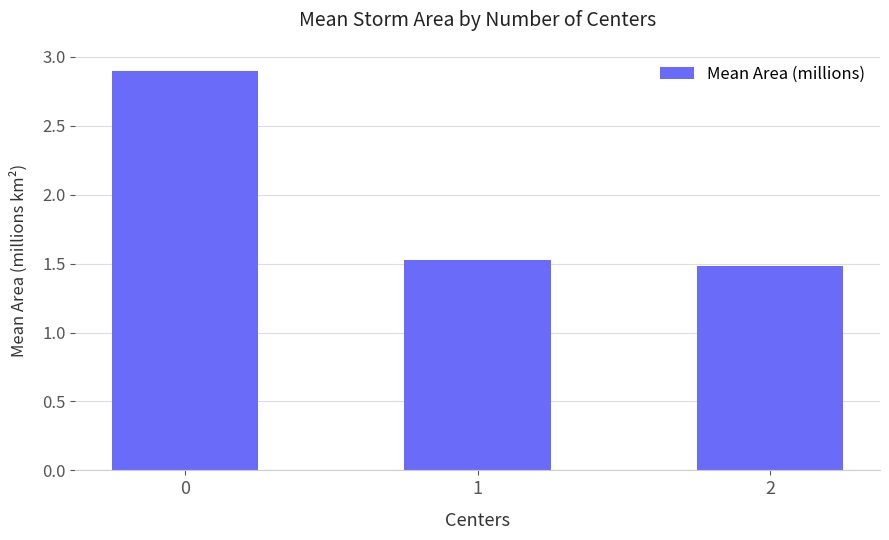

Where is the data nearest to the value 2?

1